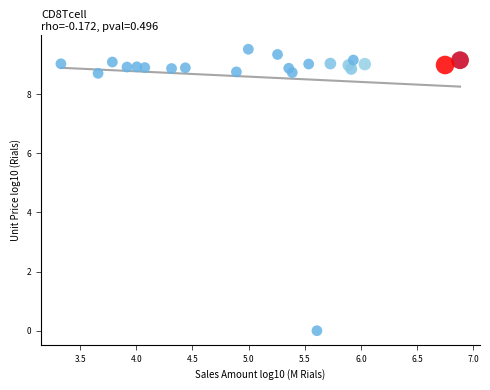

What is the range of Y values (max minus min)?

9.5